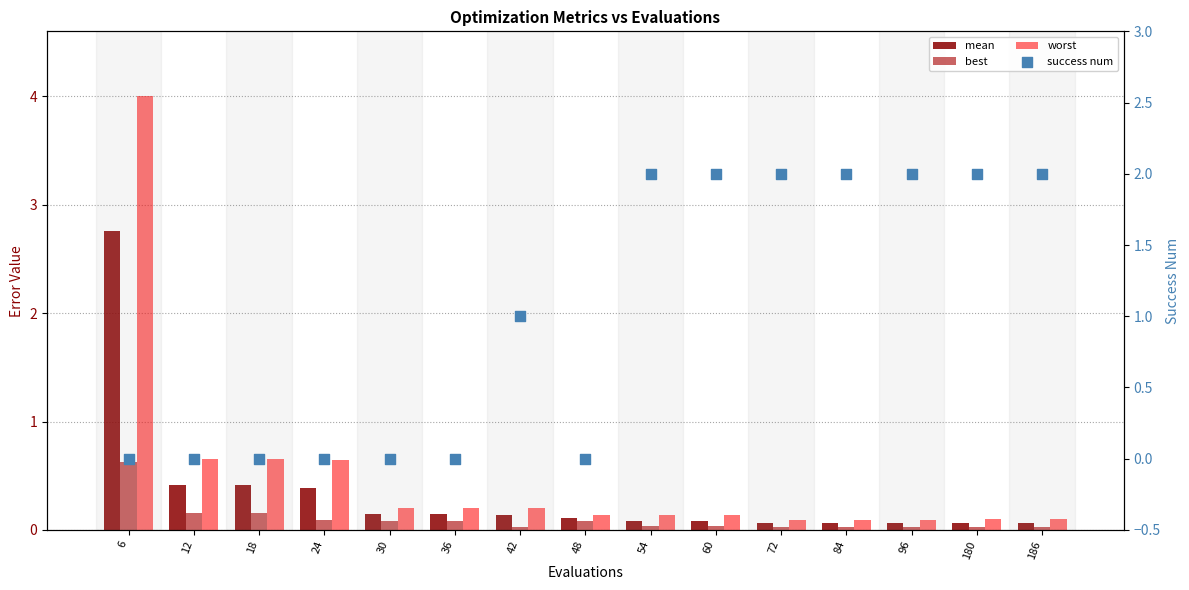

Is the value of success num at 72 greater than the value of mean at 48?

Yes